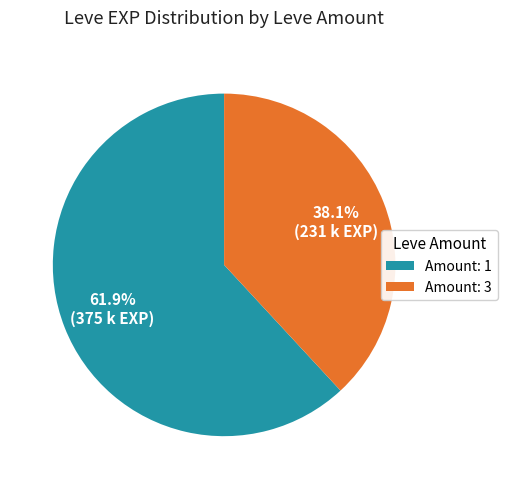

Is there any slice that represents more than half of the pie?

Yes